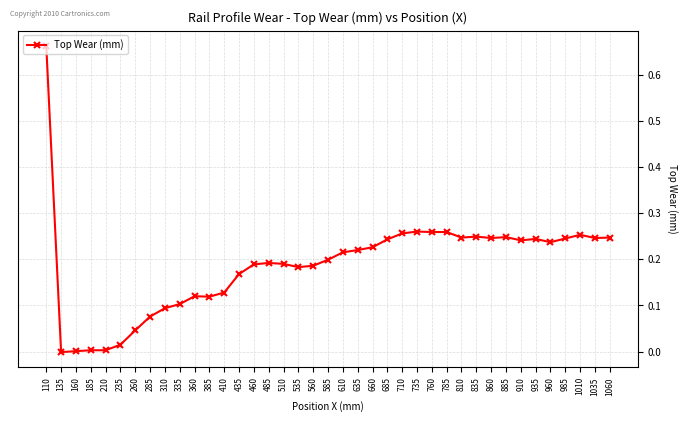

The chart shows a value of 0.2 at 110. True or false?

False